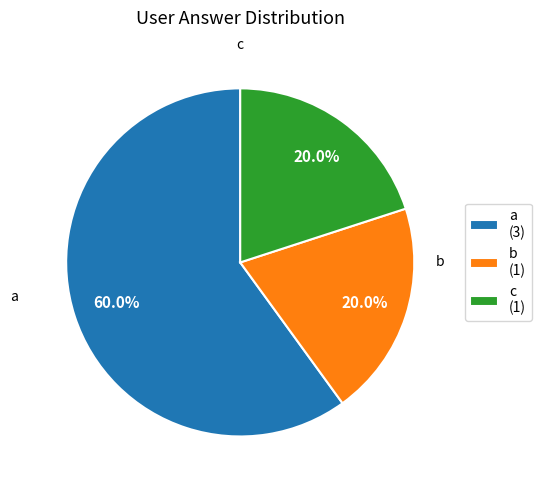

Is there a majority slice in this chart?

Yes